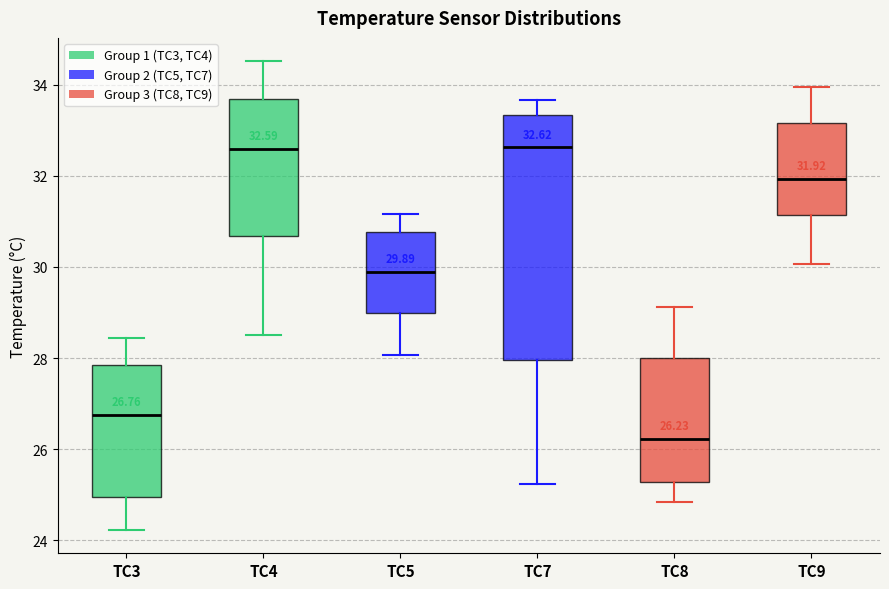

Which box has the lowest median line?

TC8